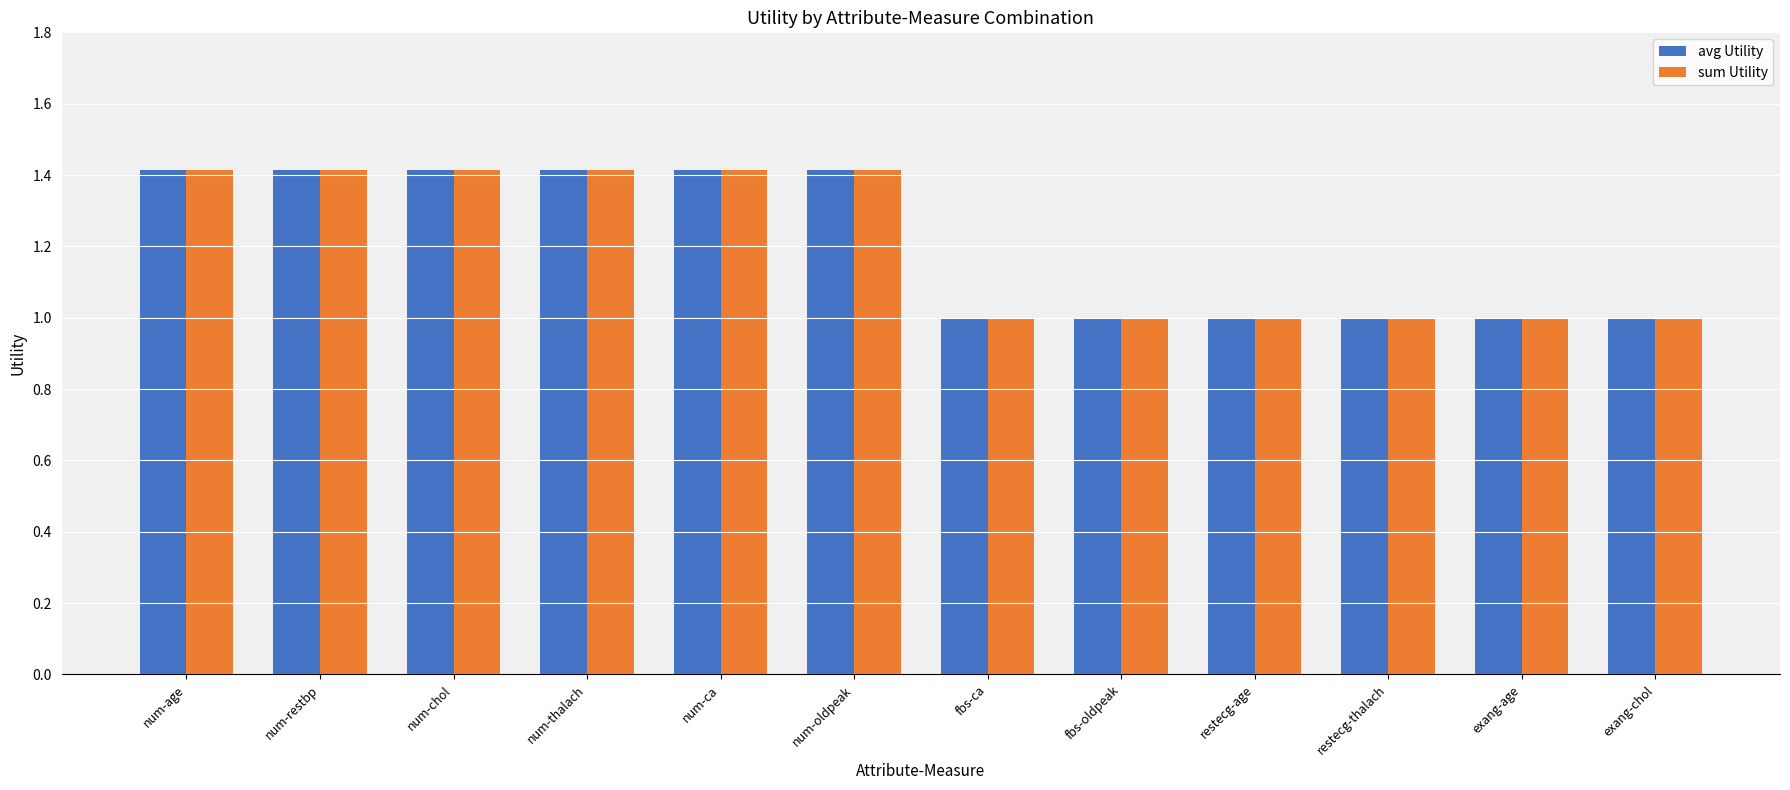

Reading left to right, extract all data points from this chart.

avg Utility: num-age=1.4	num-restbp=1.4	num-chol=1.4	num-thalach=1.4	num-ca=1.4	num-oldpeak=1.4	fbs-ca=1.0	fbs-oldpeak=1.0	restecg-age=1.0	restecg-thalach=1.0	exang-age=1.0	exang-chol=1.0
sum Utility: num-age=1.4	num-restbp=1.4	num-chol=1.4	num-thalach=1.4	num-ca=1.4	num-oldpeak=1.4	fbs-ca=1.0	fbs-oldpeak=1.0	restecg-age=1.0	restecg-thalach=1.0	exang-age=1.0	exang-chol=1.0